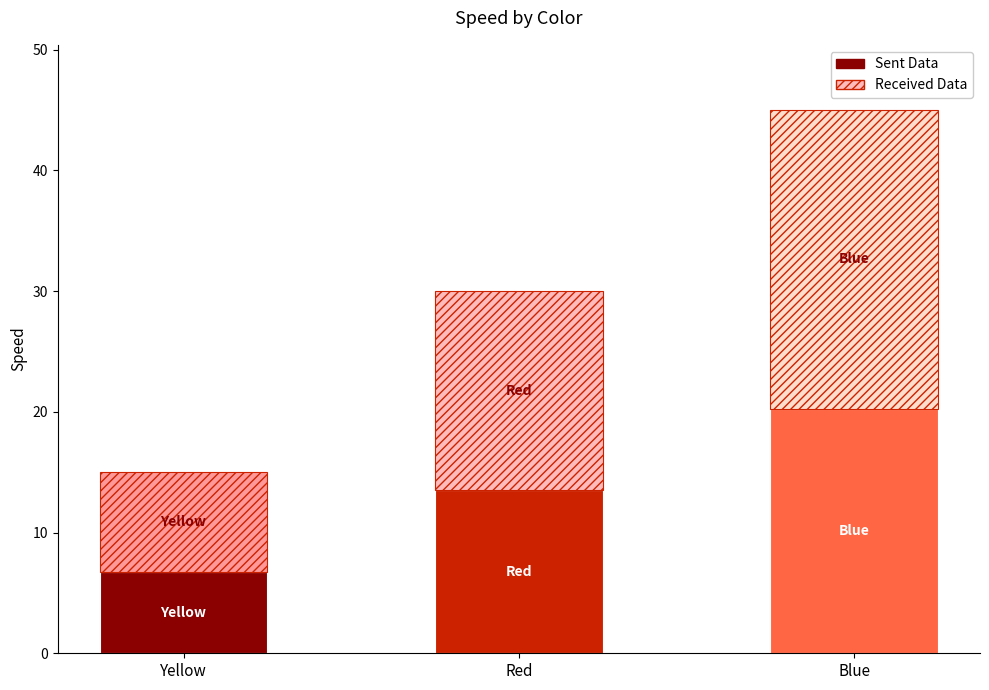

Count the number of categories in the chart.

3